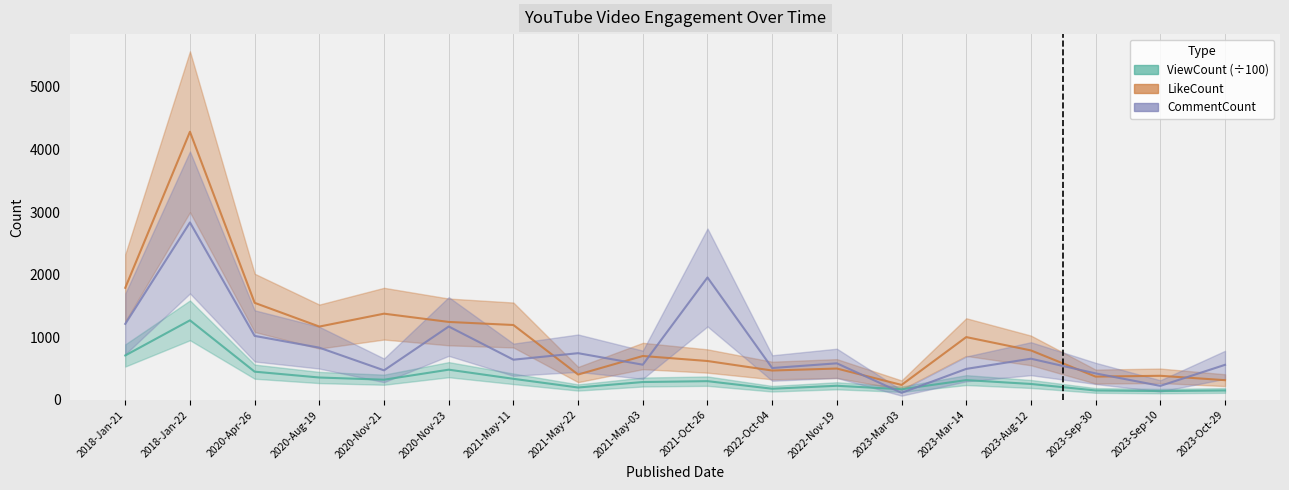

The value of ViewCount (÷100) at 2020-Nov-21 is 322.5. True or false?

True